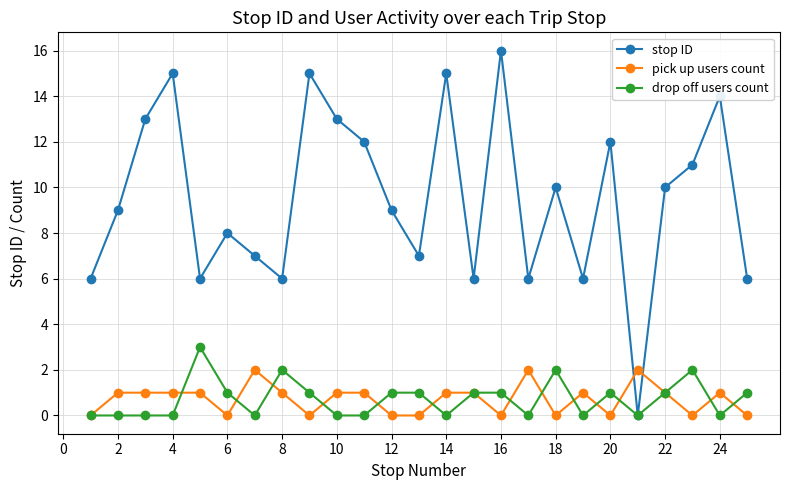

What is the maximum value shown in the chart?

16